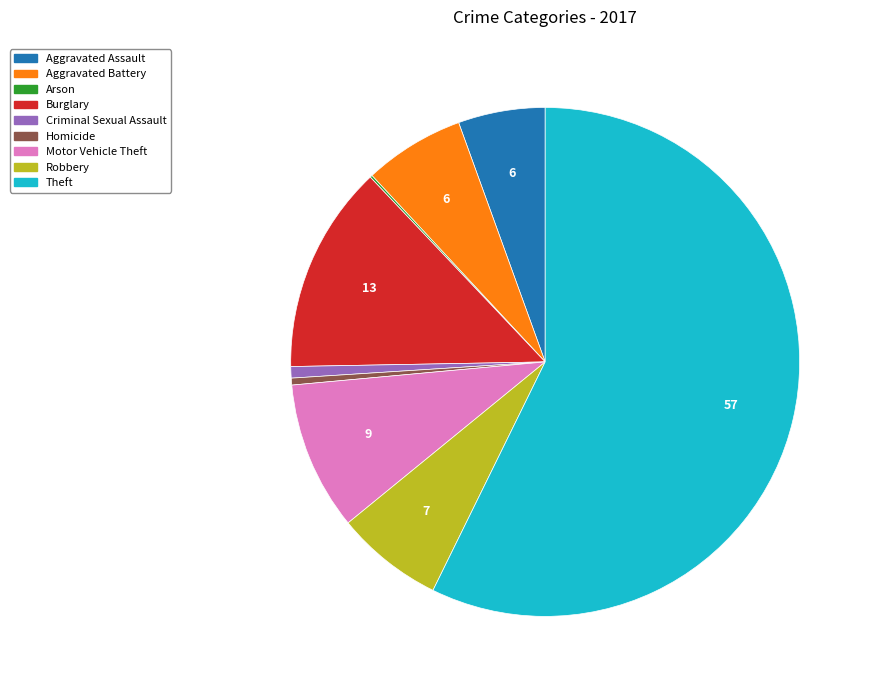

True or false: Criminal Sexual Assault accounts for 8% of the total.

False